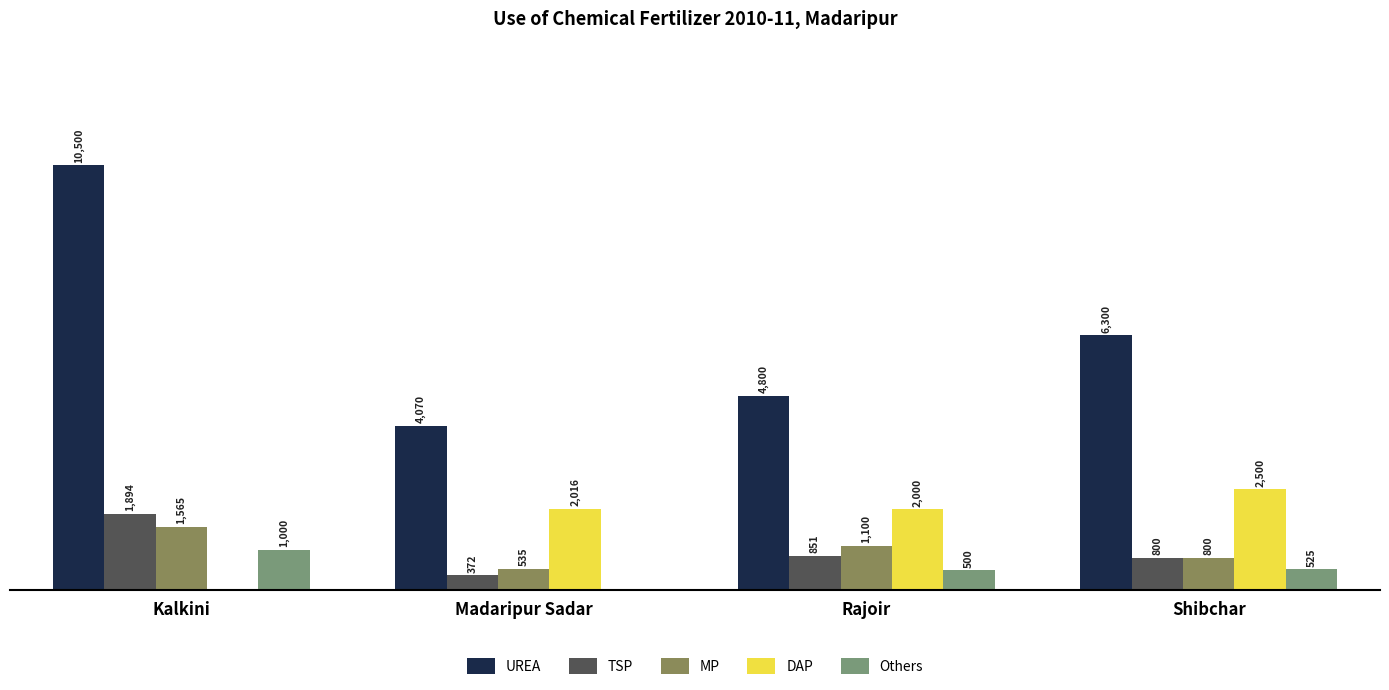

Are the bars grouped side by side (vs. stacked)?

Yes